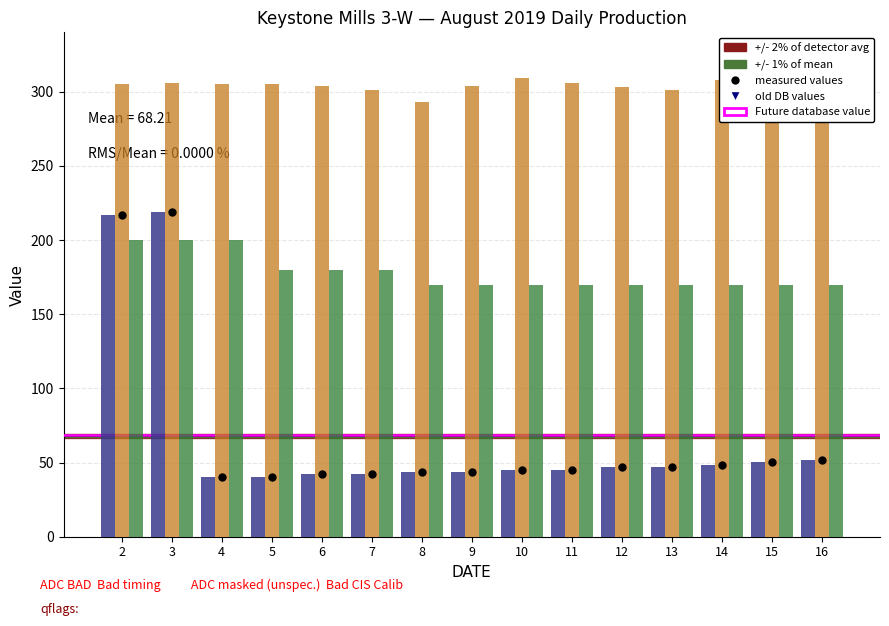

Which series has the largest total across all categories?

GAS (MCF)